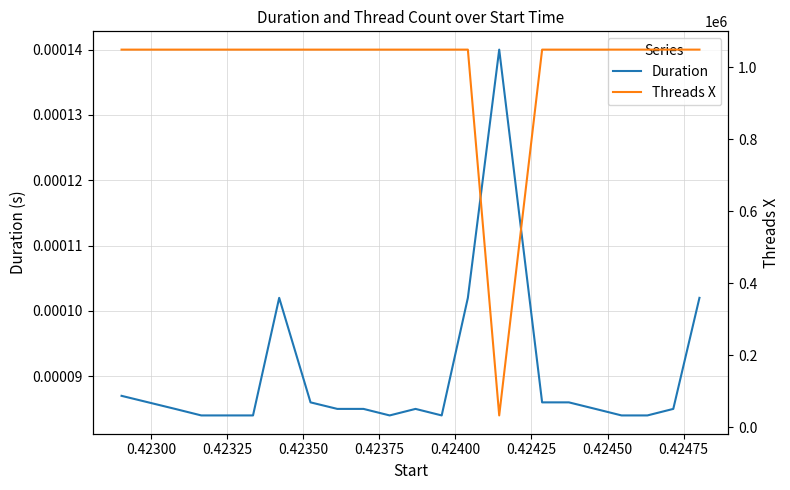

True or false: Threads X and Duration intersect in this chart.

False